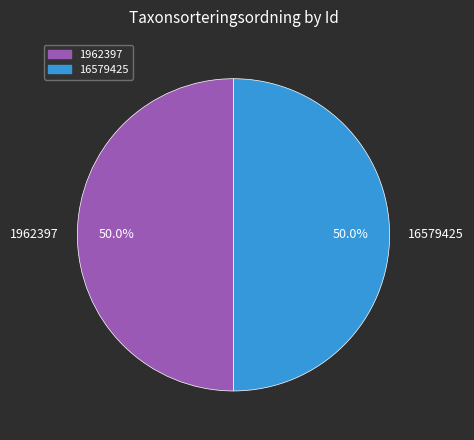

Approximately how many times larger is the value at 1962397 compared to 16579425?

1.0